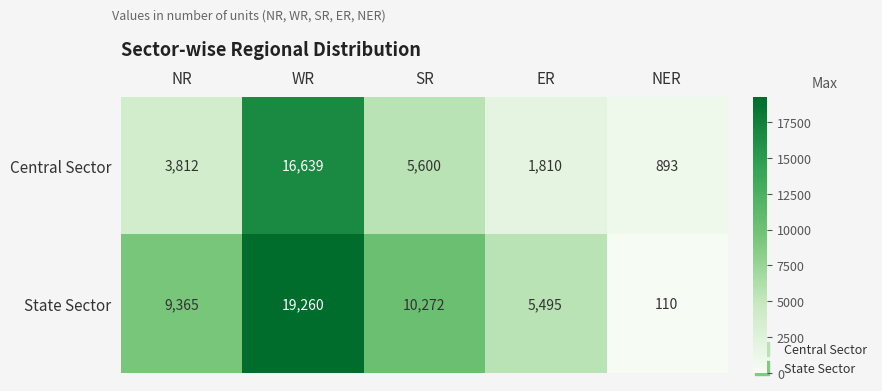

Reading left to right, list all the values displayed in this chart.

Central Sector: NR=3812	WR=16639	SR=5600	ER=1810	NER=893
State Sector: NR=9365	WR=19260	SR=10272	ER=5495	NER=110